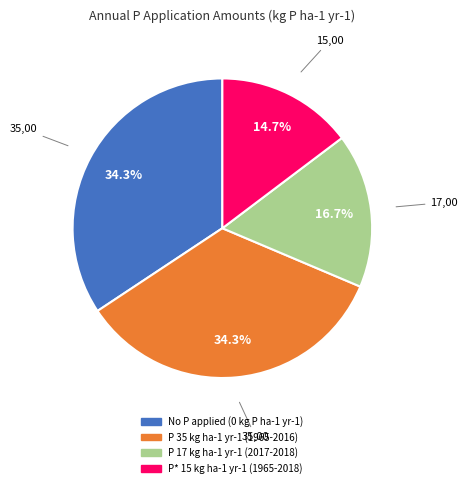

Is there any slice that represents more than half of the pie?

No